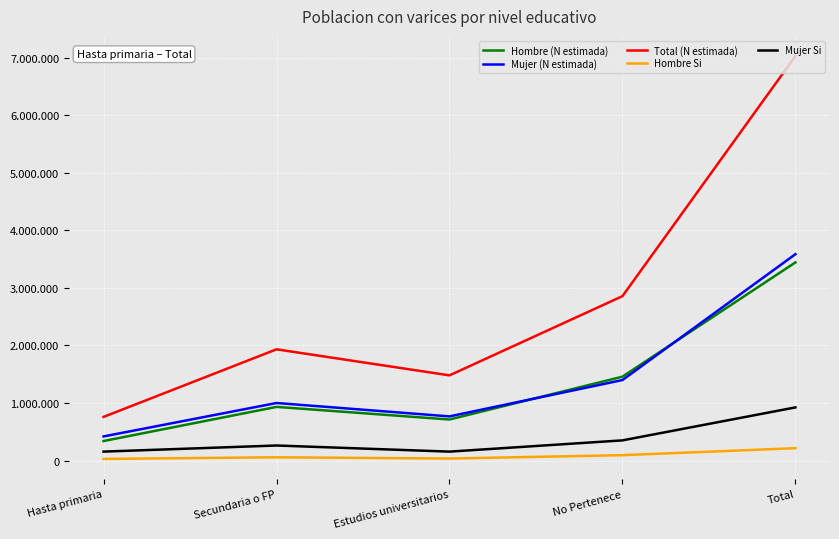

Does the chart display data point markers on the line(s)?

No